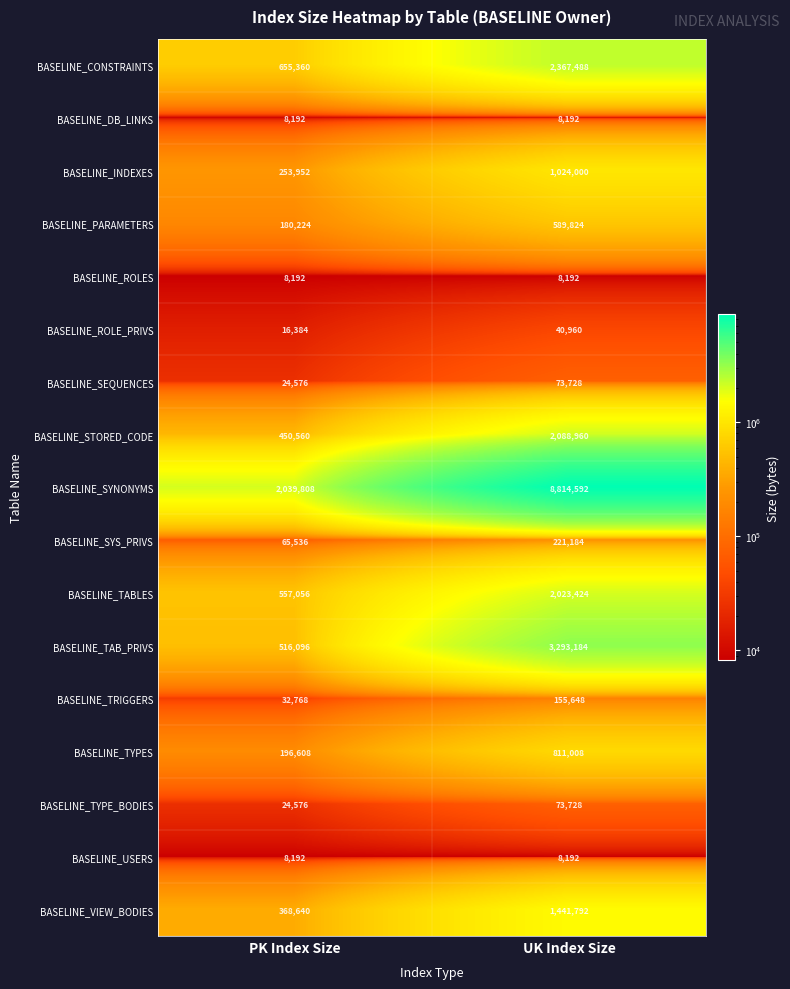

Which series has the widest spread of values?

BASELINE_SYNONYMS